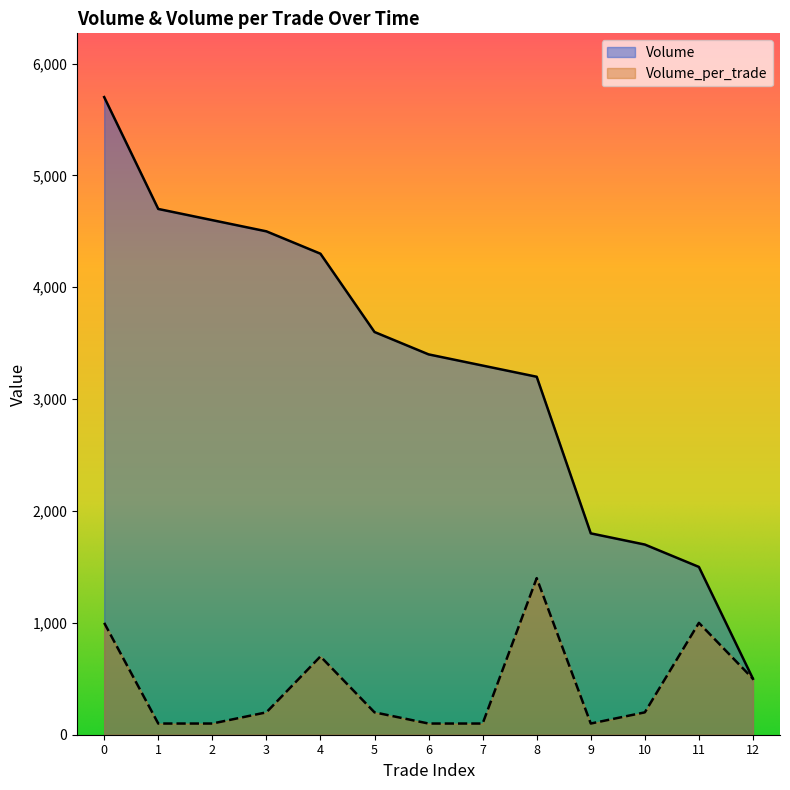

List the series in order of their peak value, highest first.

Volume, Volume_per_trade